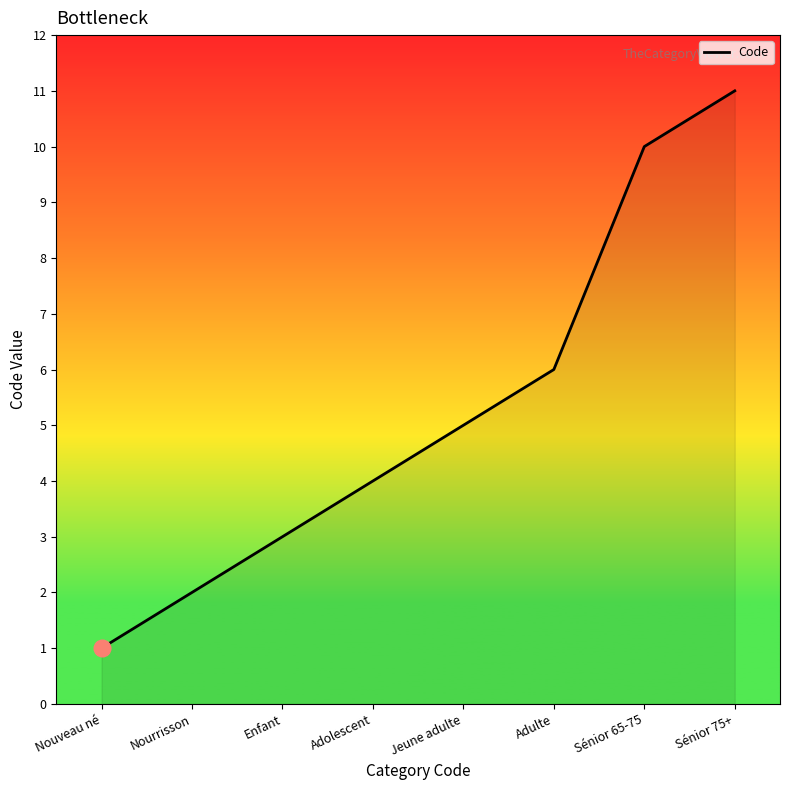

What position from the right is Sénior 65-75?

2